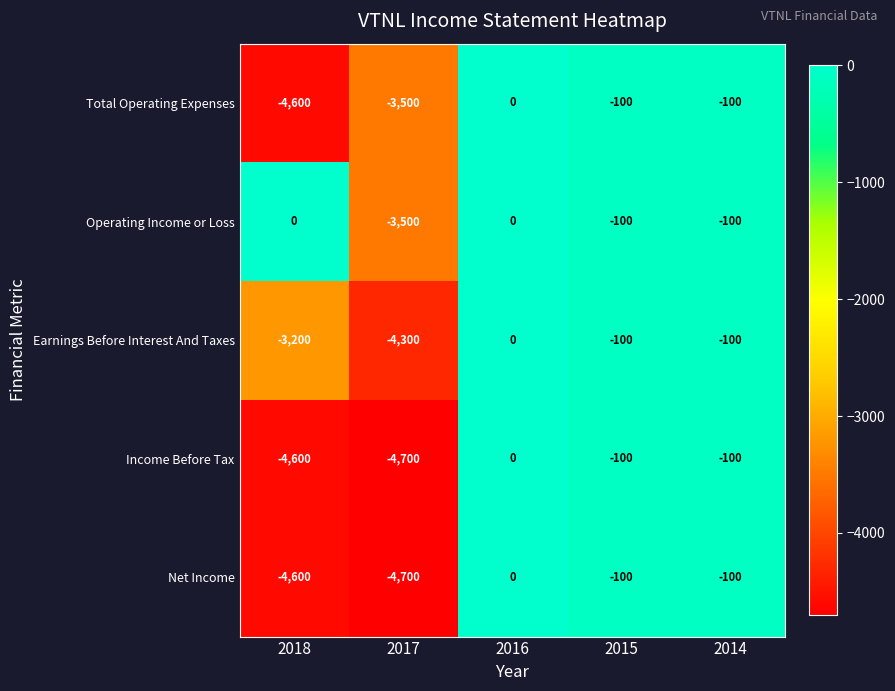

What is the difference between the maximum and minimum values in the Operating Income or Loss series?

3500